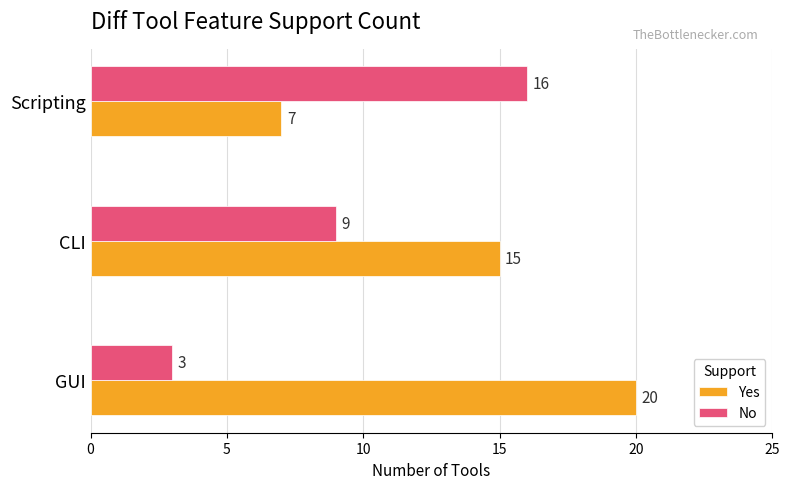

At which label is Yes closest to 13?

CLI